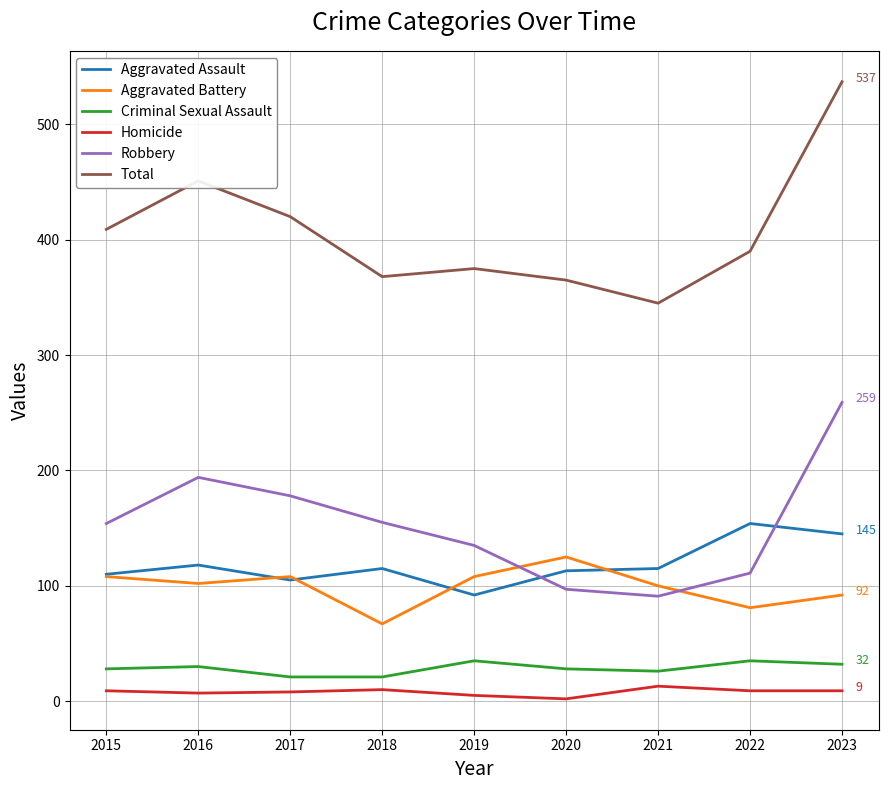

True or false: Robbery has a value of 97 at 2020.

True